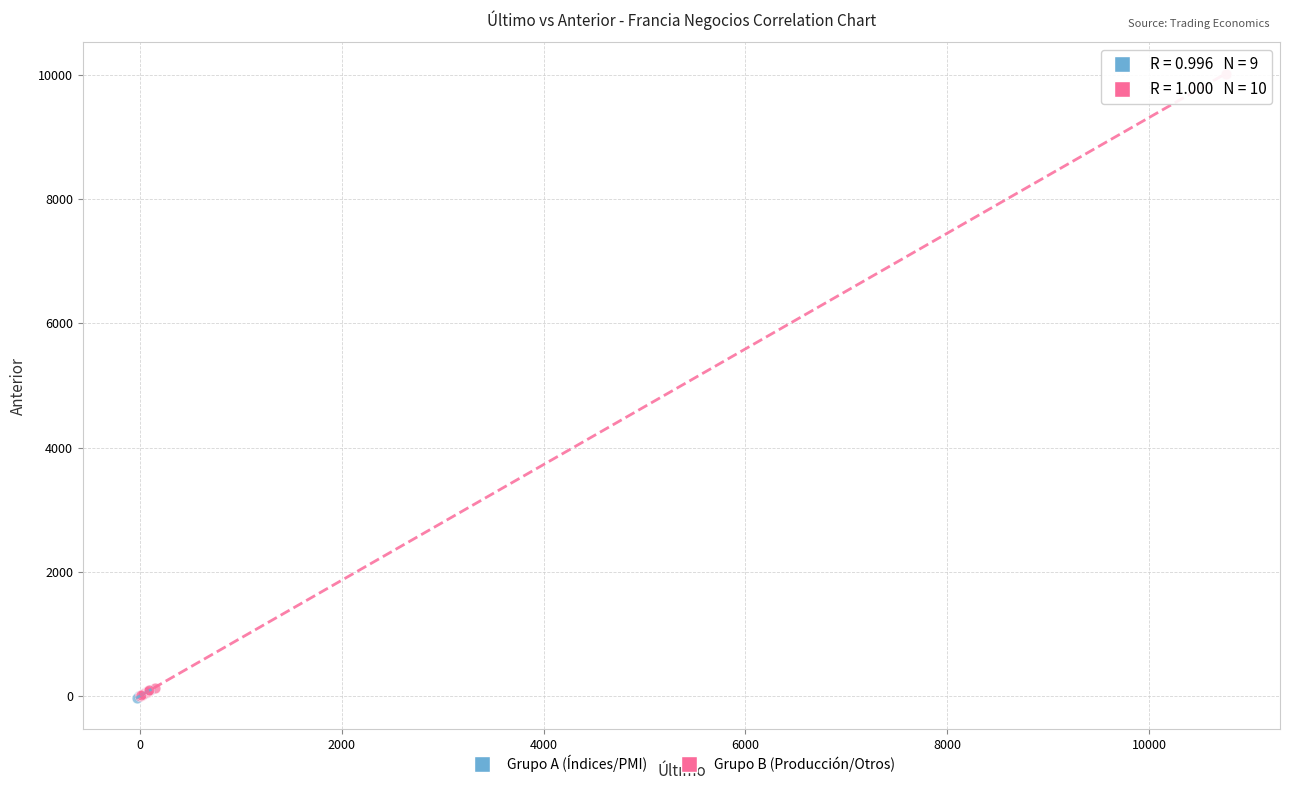

Which series contains the highest Y value?

Grupo B (Producción/Otros)